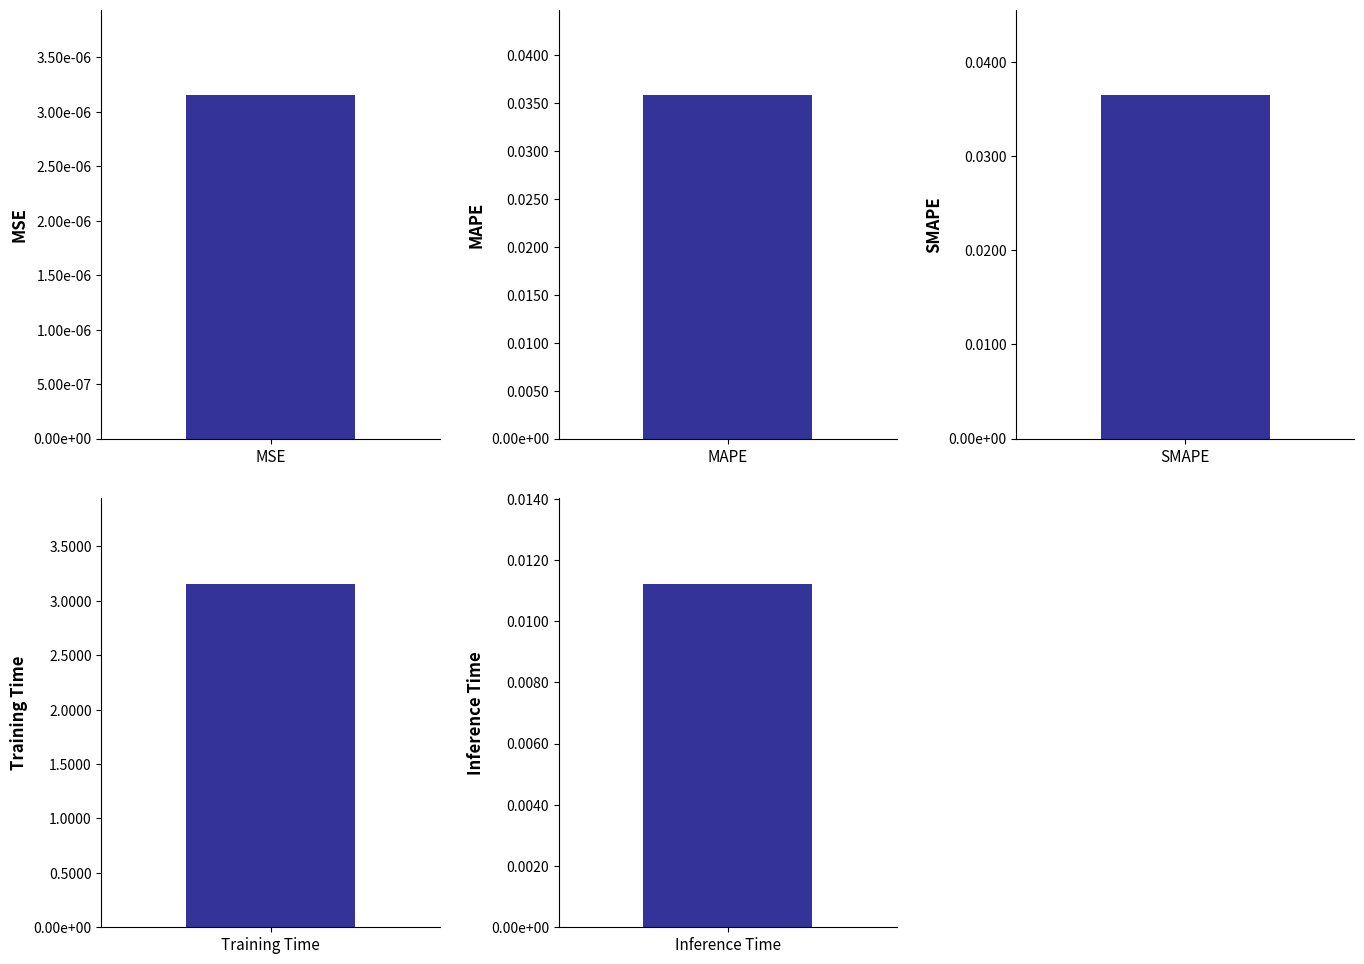

What position from the left is MSE?

1